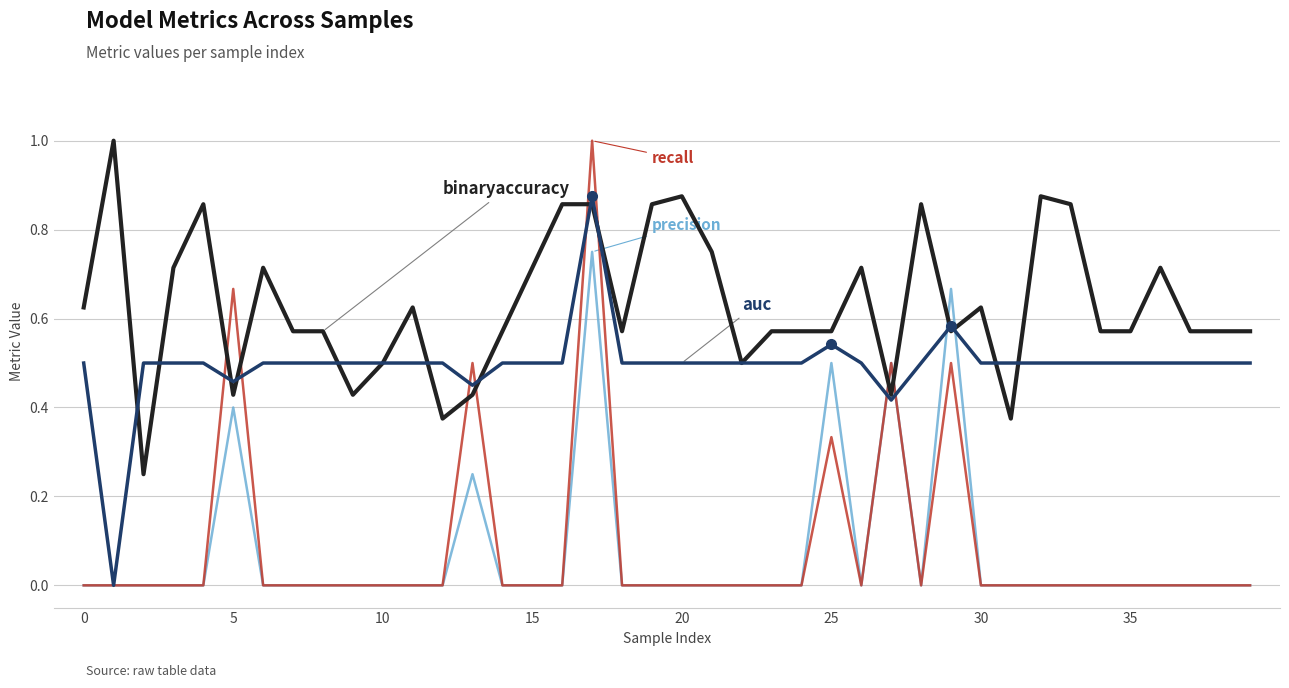

Count the number of data series in this chart.

4